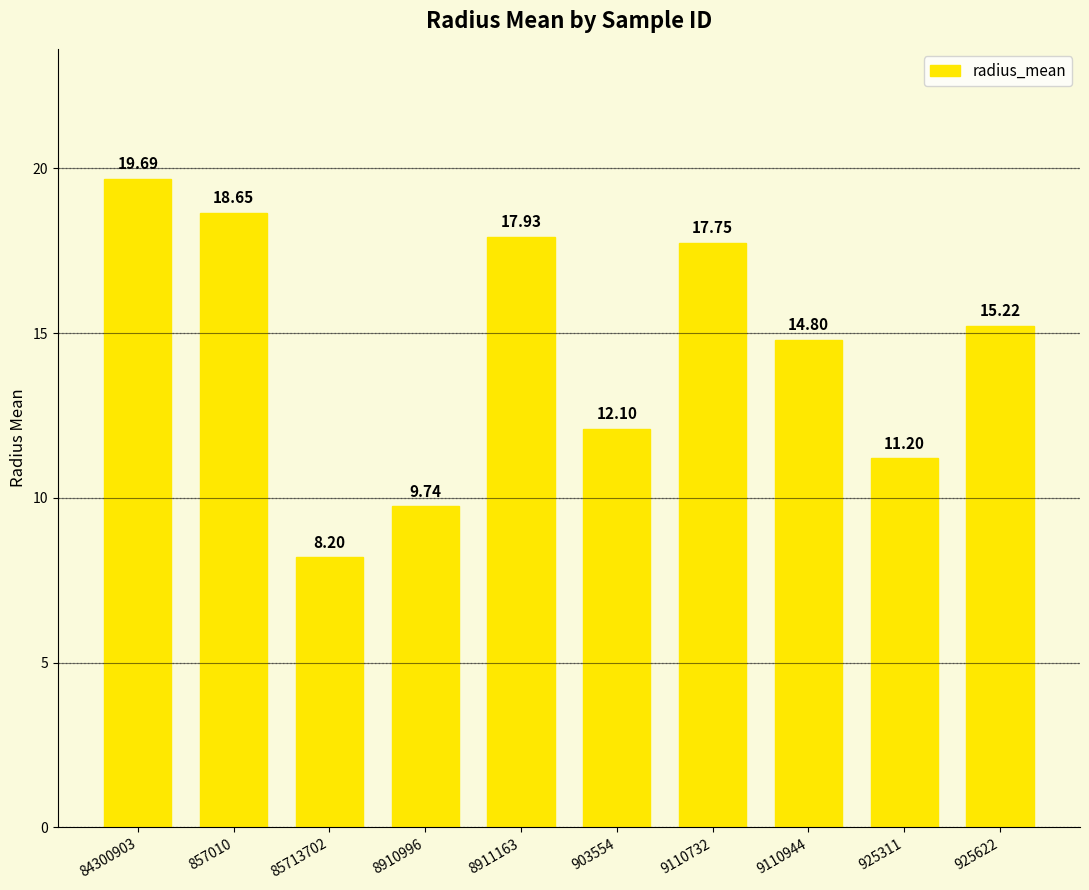

Rank the categories by value from highest to lowest.

84300903, 857010, 8911163, 9110732, 925622, 9110944, 903554, 925311, 8910996, 85713702